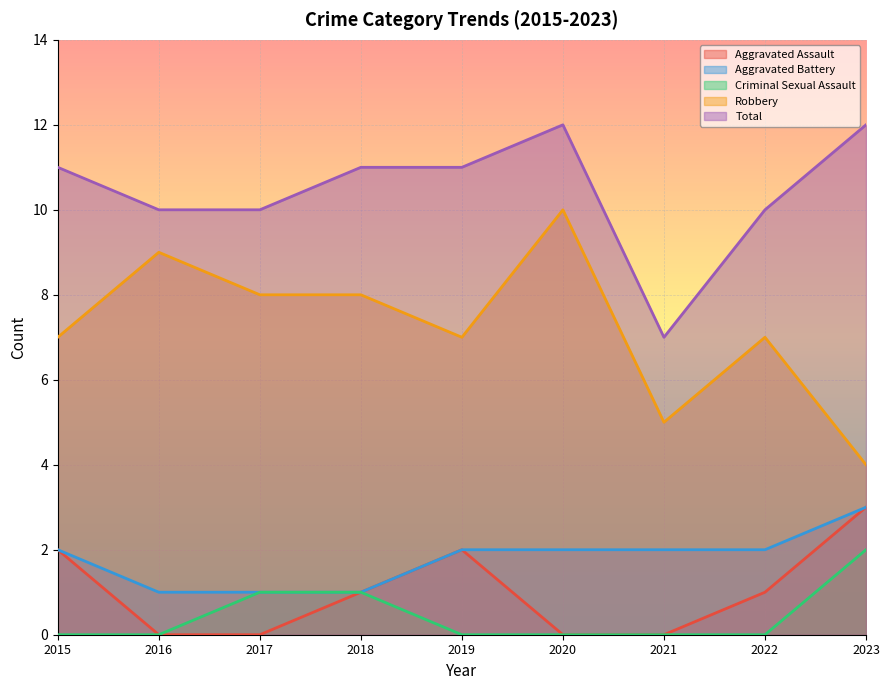

True or false: Total has a value of 10 at 2016.

True